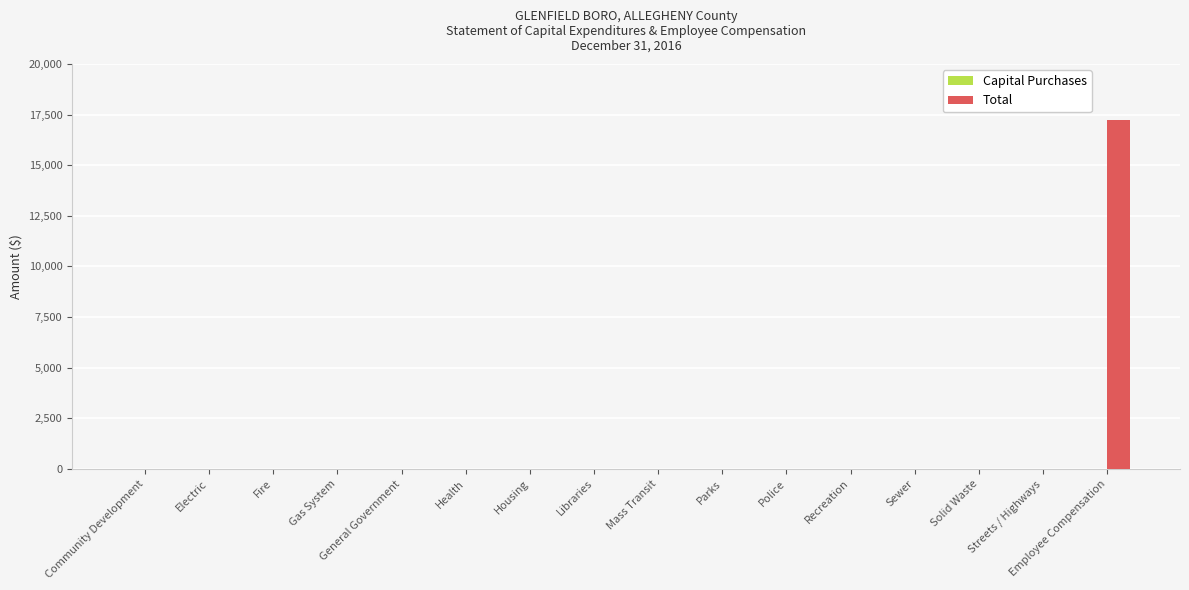

Are the bars horizontal?

No